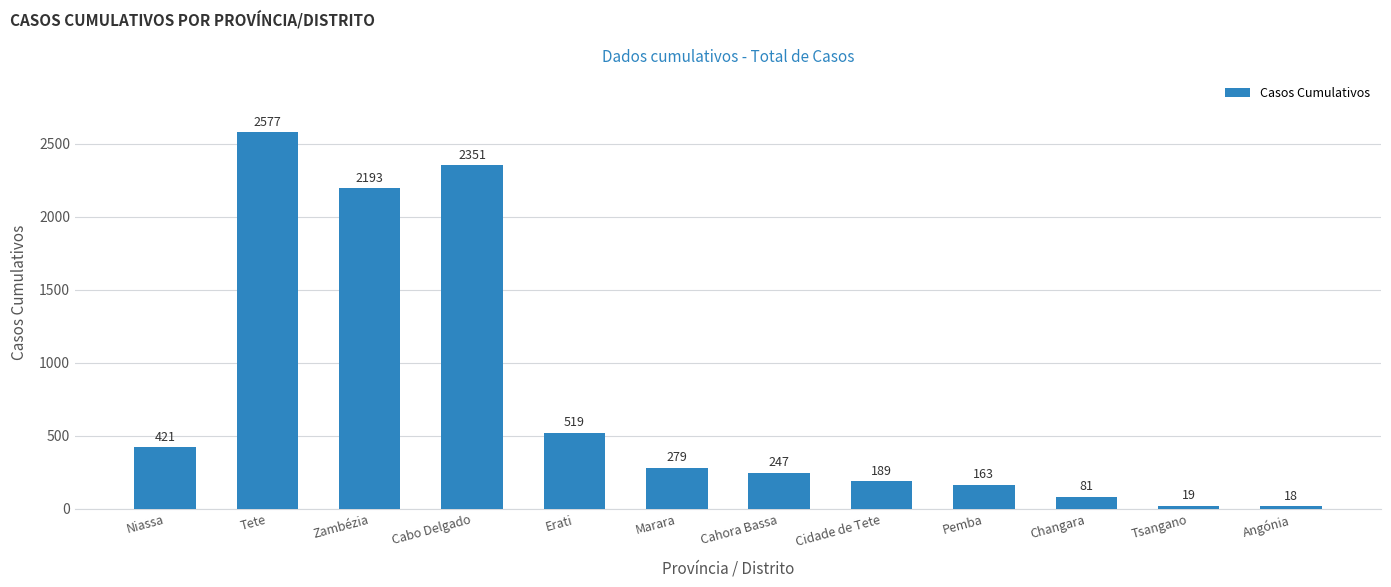

At which label does the data first exceed 279?

Niassa